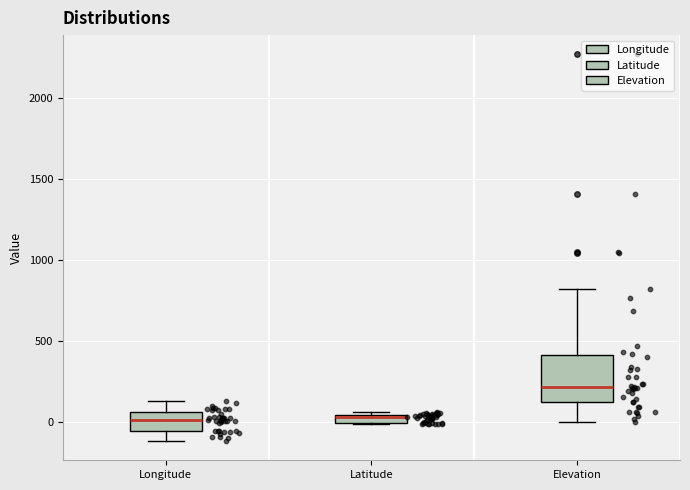

Where is the upper edge of the box for Longitude on the y-axis? The values are not printed on the chart, so give them approximately, as read against the axis.

50